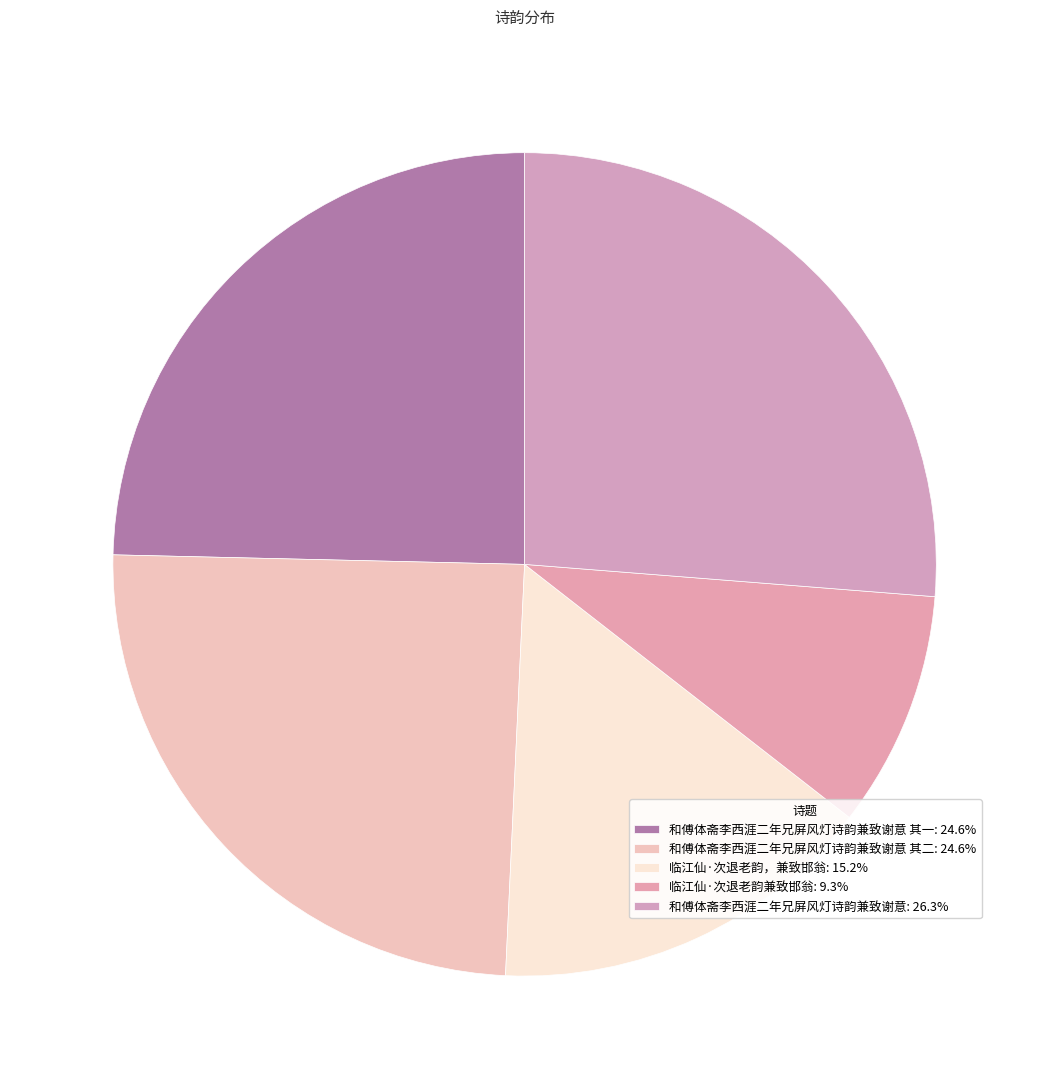

What is the smallest slice in the pie chart?

临江仙·次退老韵兼致邯翁